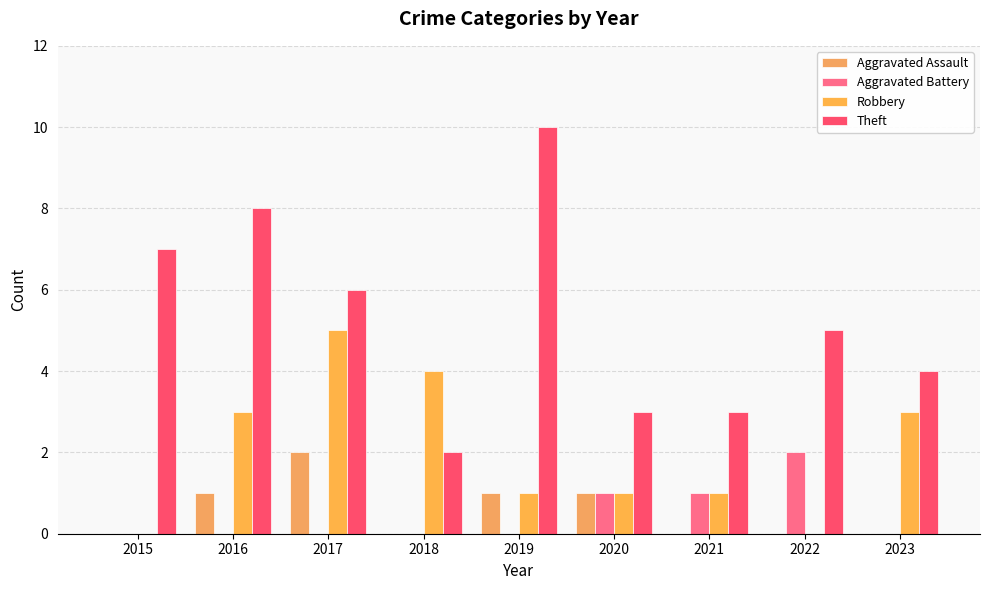

Reading left to right, what are all the values shown in this chart?

Aggravated Assault: 2015=0	2016=1	2017=2	2018=0	2019=1	2020=1	2021=0	2022=0	2023=0
Aggravated Battery: 2015=0	2016=0	2017=0	2018=0	2019=0	2020=1	2021=1	2022=2	2023=0
Robbery: 2015=0	2016=3	2017=5	2018=4	2019=1	2020=1	2021=1	2022=0	2023=3
Theft: 2015=7	2016=8	2017=6	2018=2	2019=10	2020=3	2021=3	2022=5	2023=4